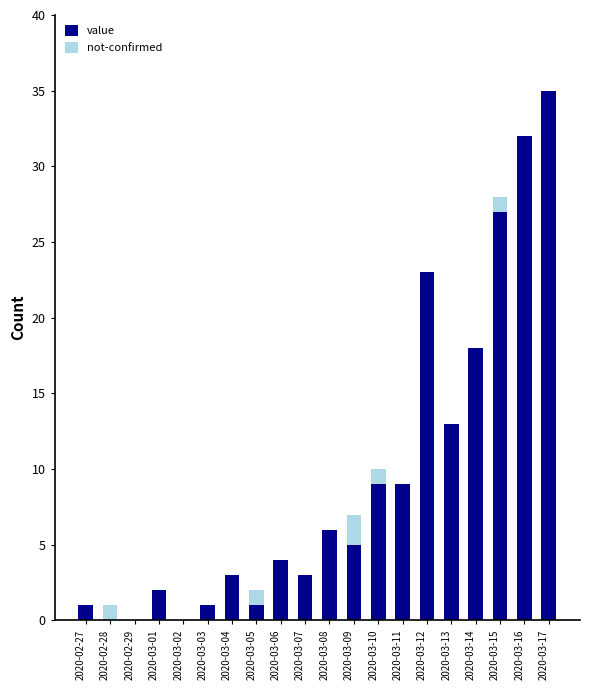

The value series shows 9 at 2020-03-11. True or false?

True